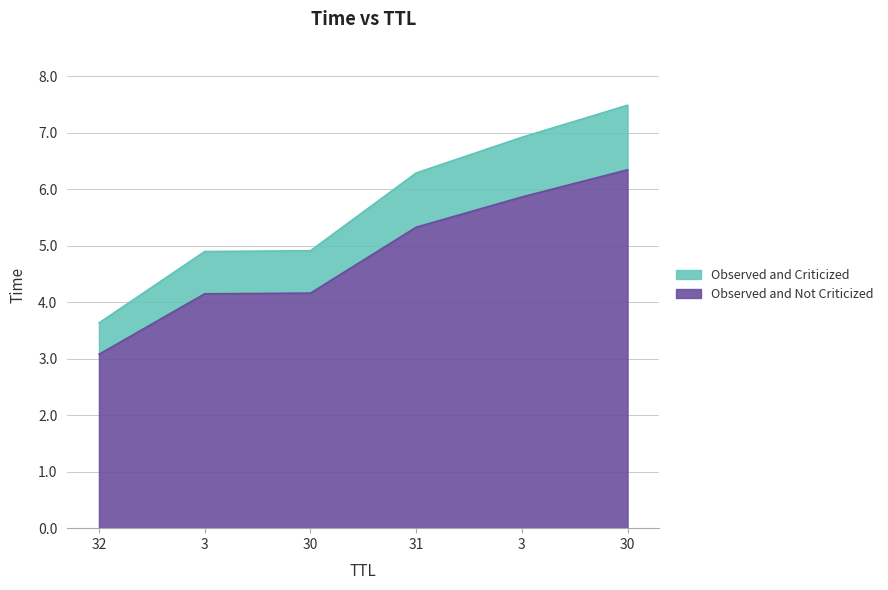

Count the number of values greater than 6.

3